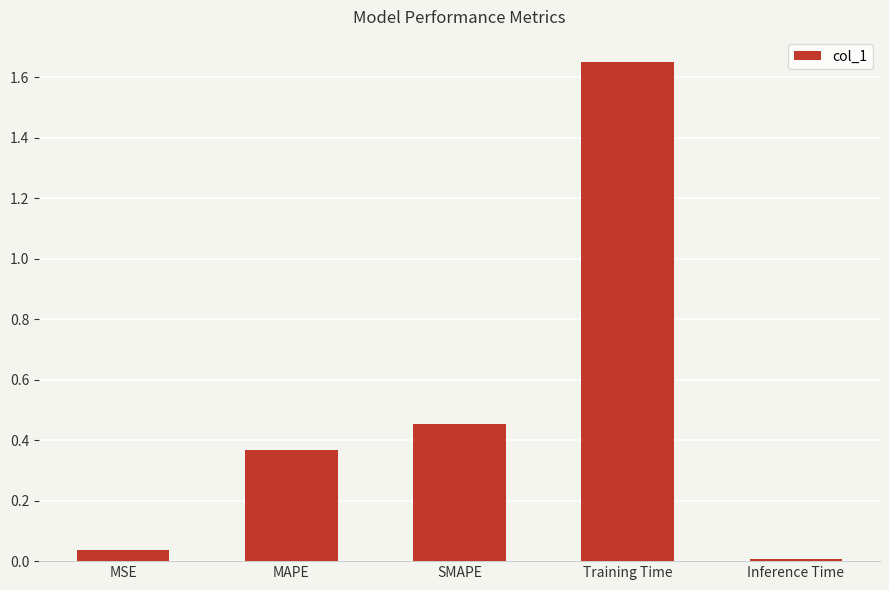

Which label corresponds to the largest value in the chart?

Training Time